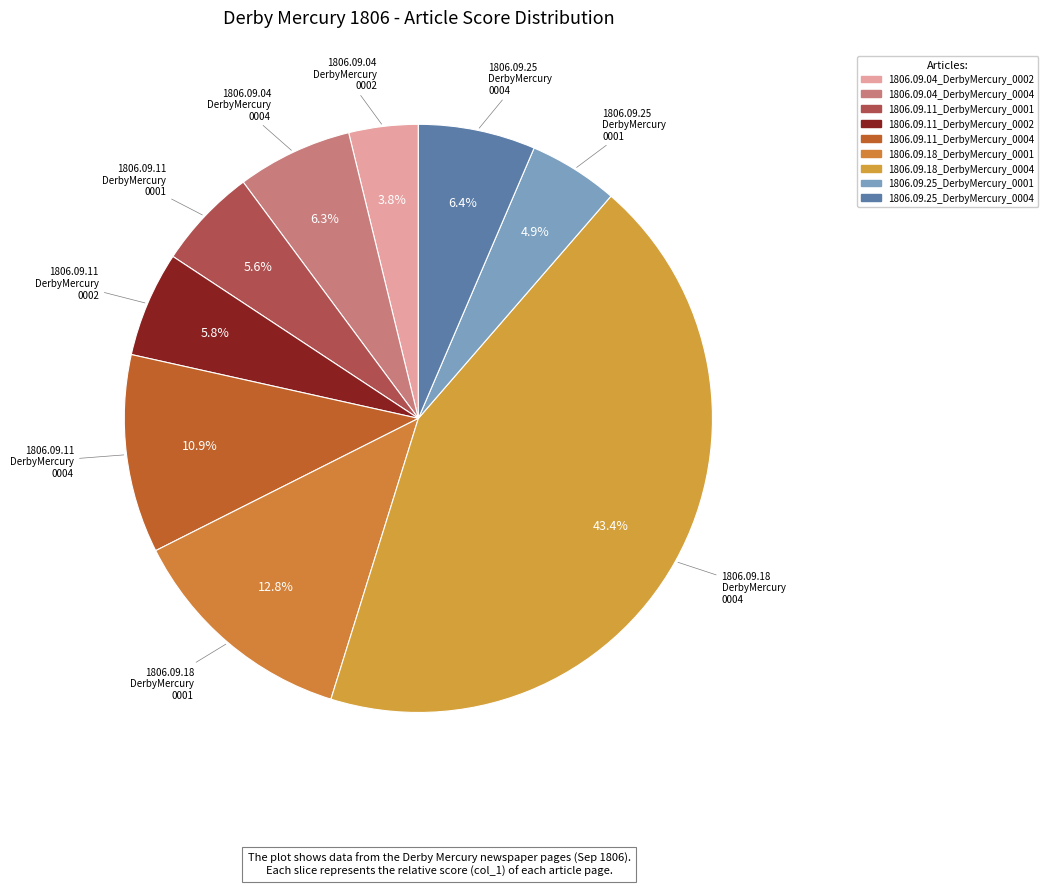

Rank the categories by value from highest to lowest.

1806.09.18_DerbyMercury_0004, 1806.09.18_DerbyMercury_0001, 1806.09.11_DerbyMercury_0004, 1806.09.25_DerbyMercury_0004, 1806.09.04_DerbyMercury_0004, 1806.09.11_DerbyMercury_0002, 1806.09.11_DerbyMercury_0001, 1806.09.25_DerbyMercury_0001, 1806.09.04_DerbyMercury_0002